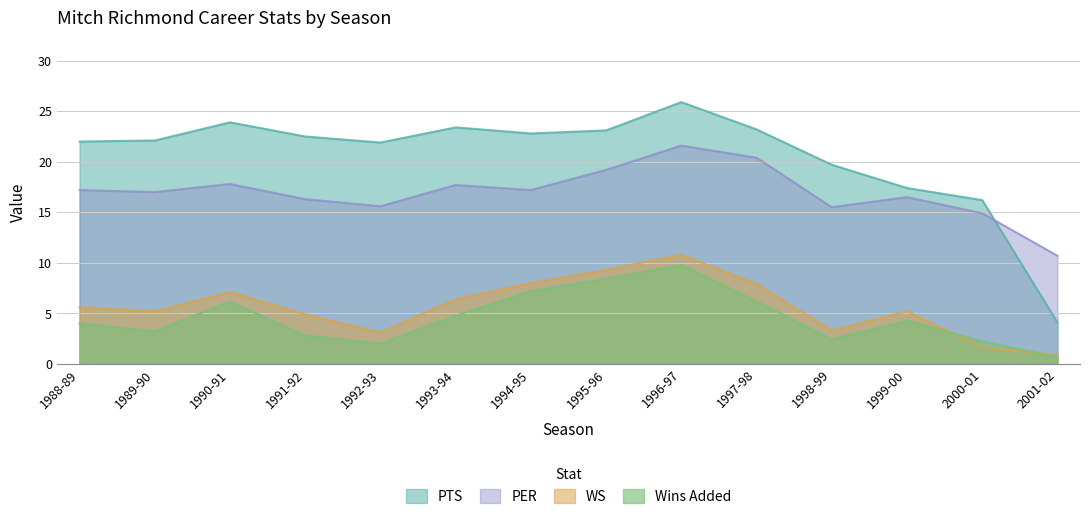

What position from the right is 1990-91?

12